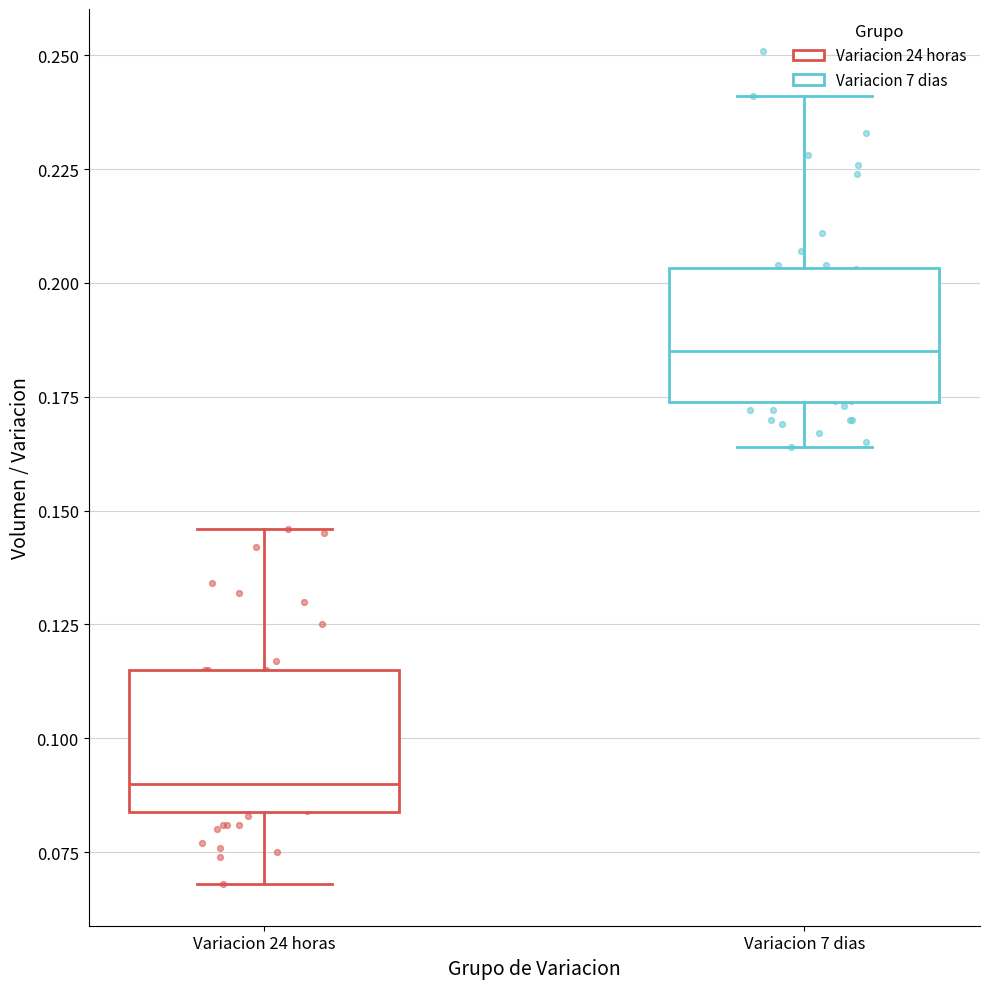

Where is the upper edge of the box for Variacion 24 horas on the y-axis? The values are not printed on the chart, so give them approximately, as read against the axis.

0.115